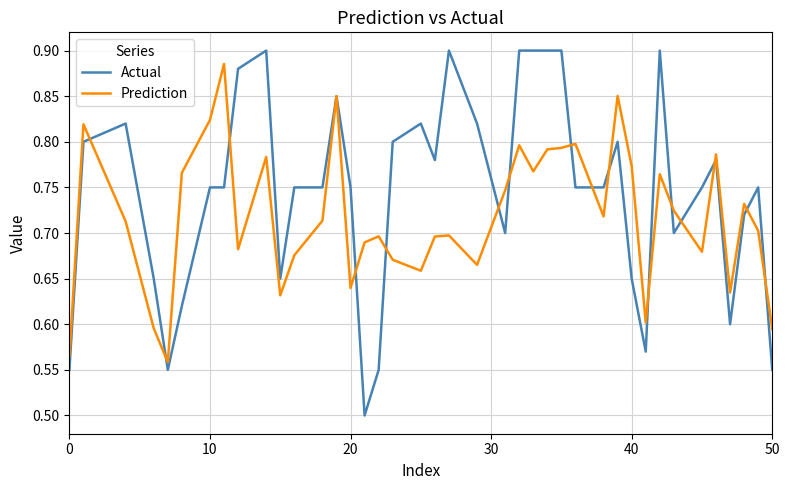

What is the minimum value shown in the chart?

0.5